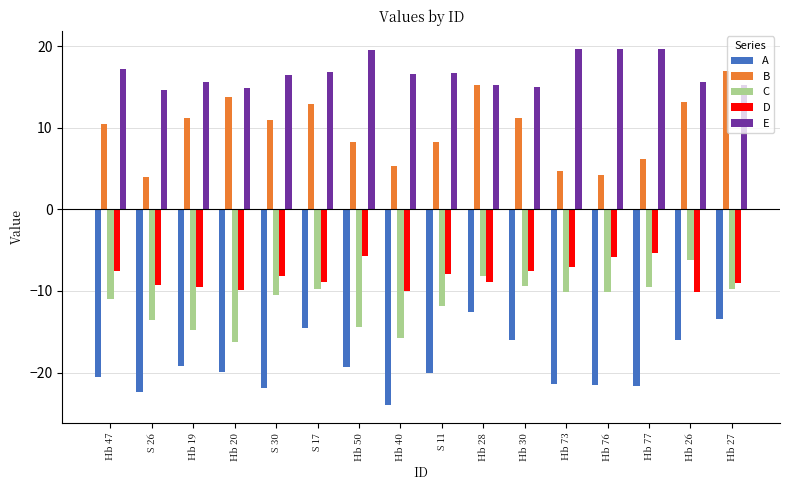

What is the difference between the maximum and minimum values in the B series?

13.0